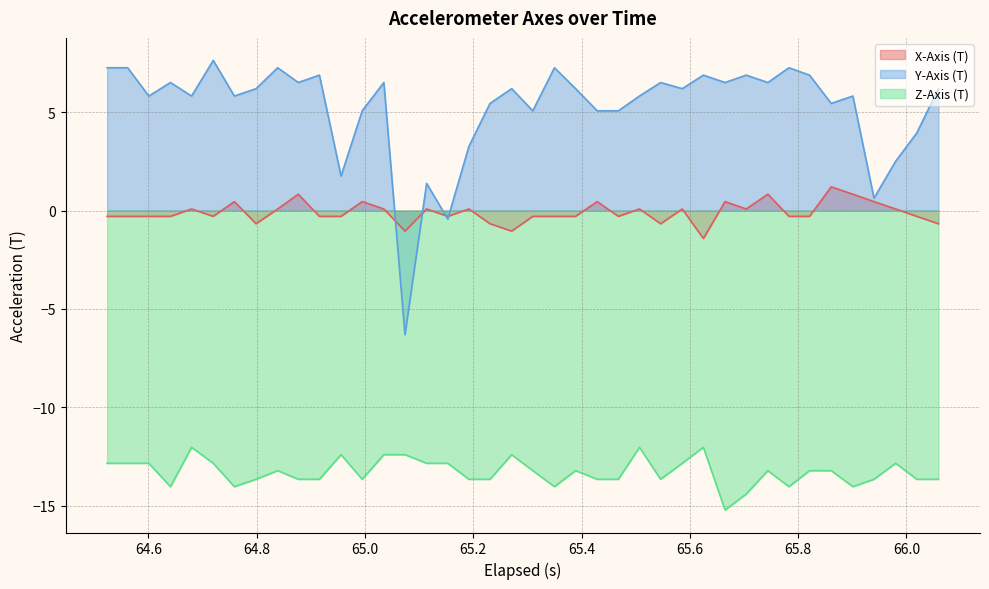

What is the greatest value displayed?

7.6